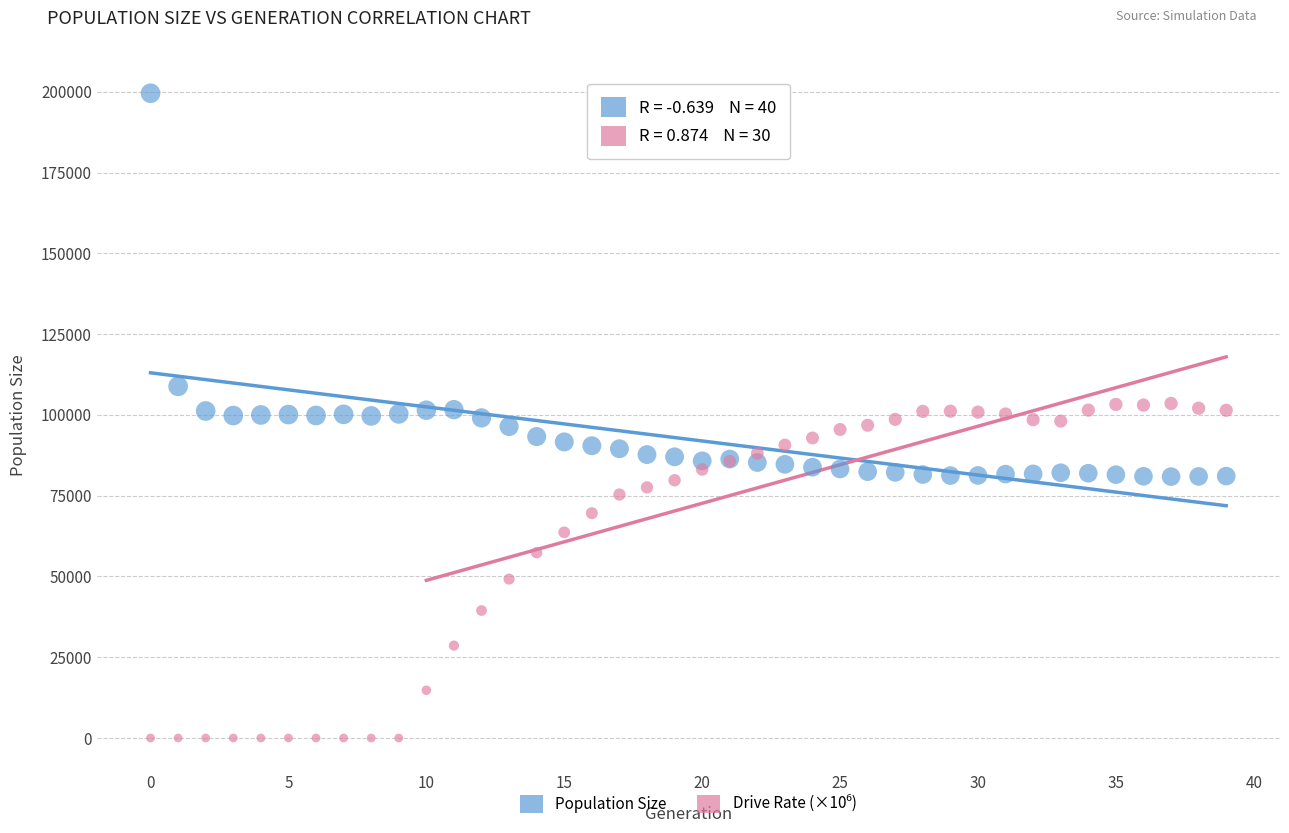

Which series has the largest Y range (max minus min)?

Population Size